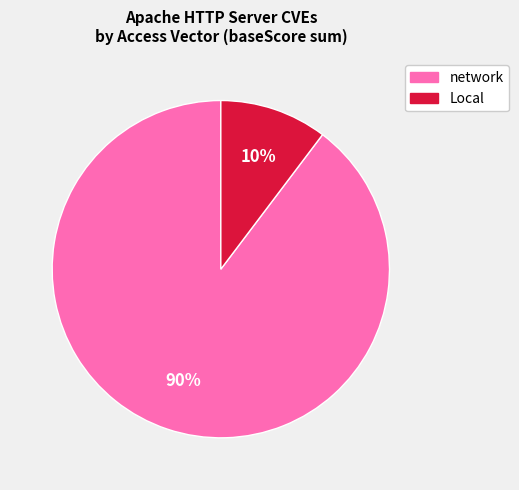

Is there any slice that represents more than half of the pie?

Yes